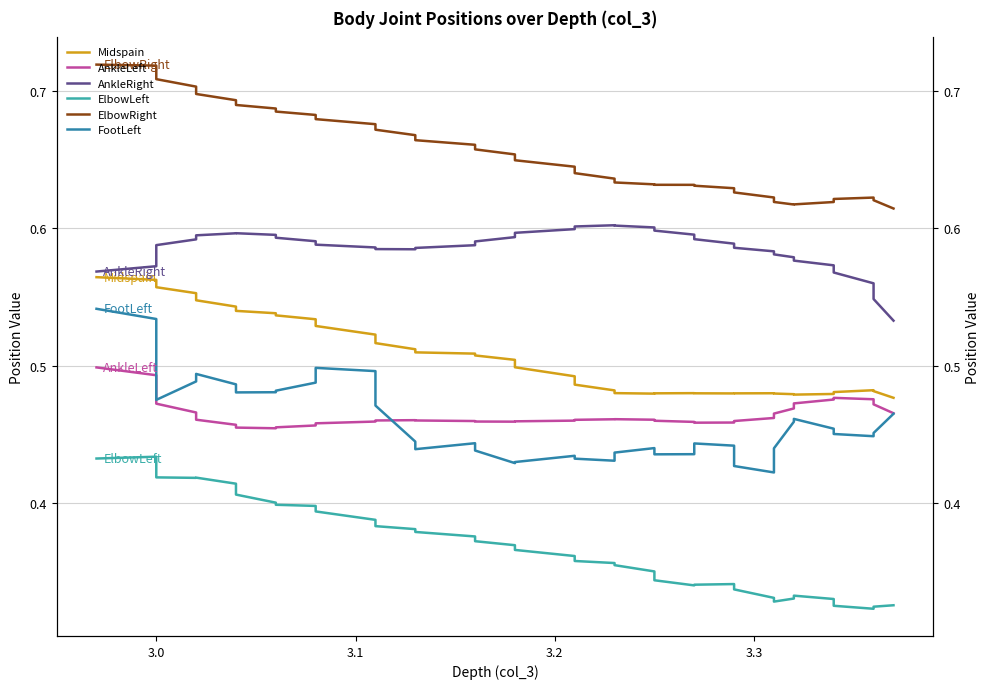

True or false: Midspain has a value of 0.8 at 10.

False